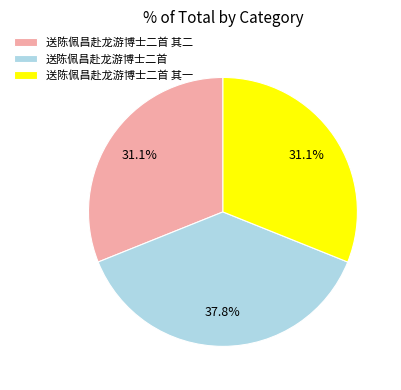

Does 送陈佩昌赴龙游博士二首 其二 account for over 50% of the chart?

No